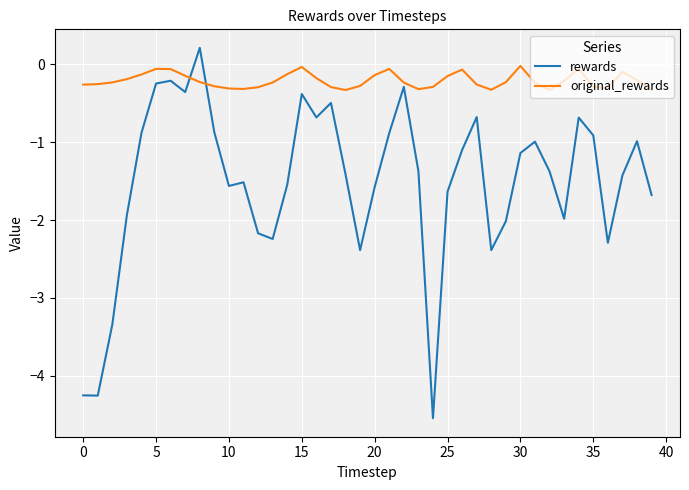

What is the difference between the maximum and minimum values in the rewards series?

4.8